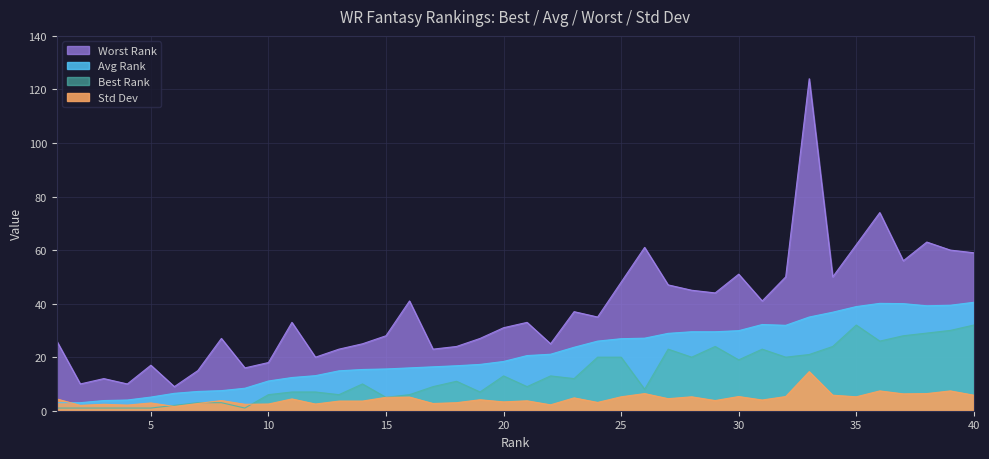

At which label does Avg Rank first exceed 20?

21